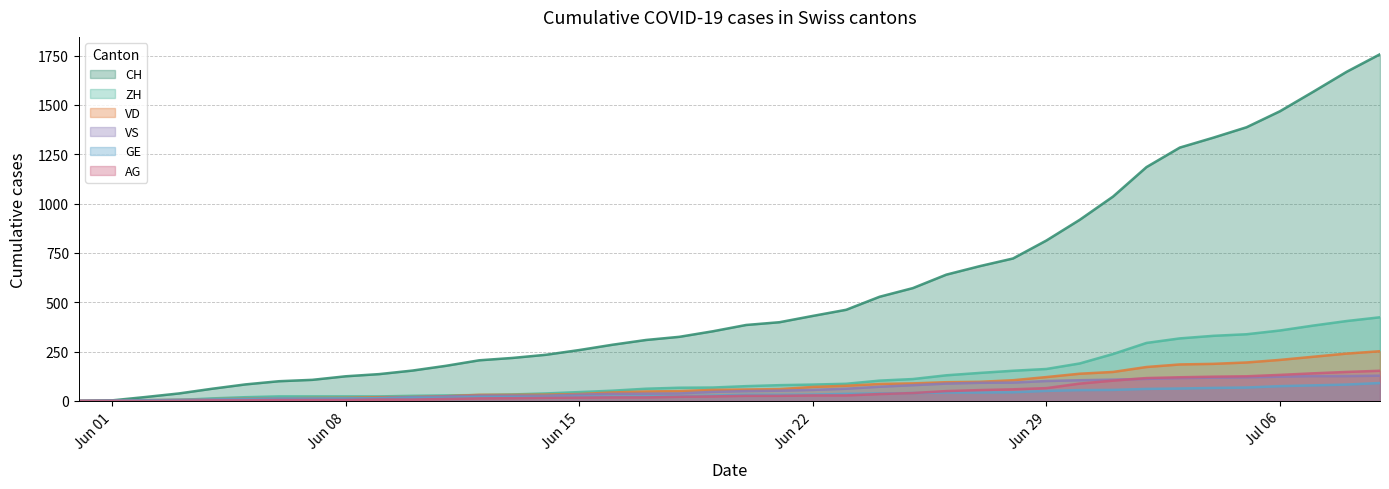

True or false: AG has more than 1 points higher than both neighbors.

False